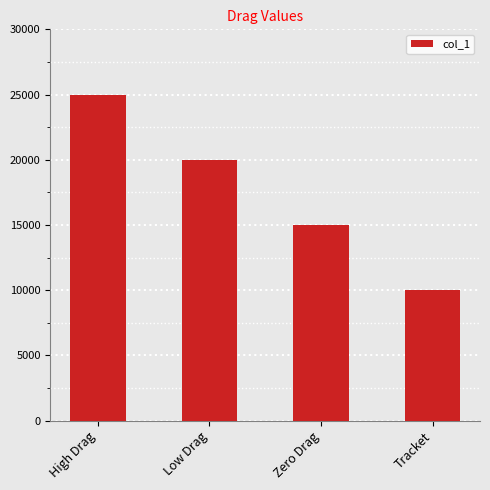

What is the value of the 1st bar from the left?

25000